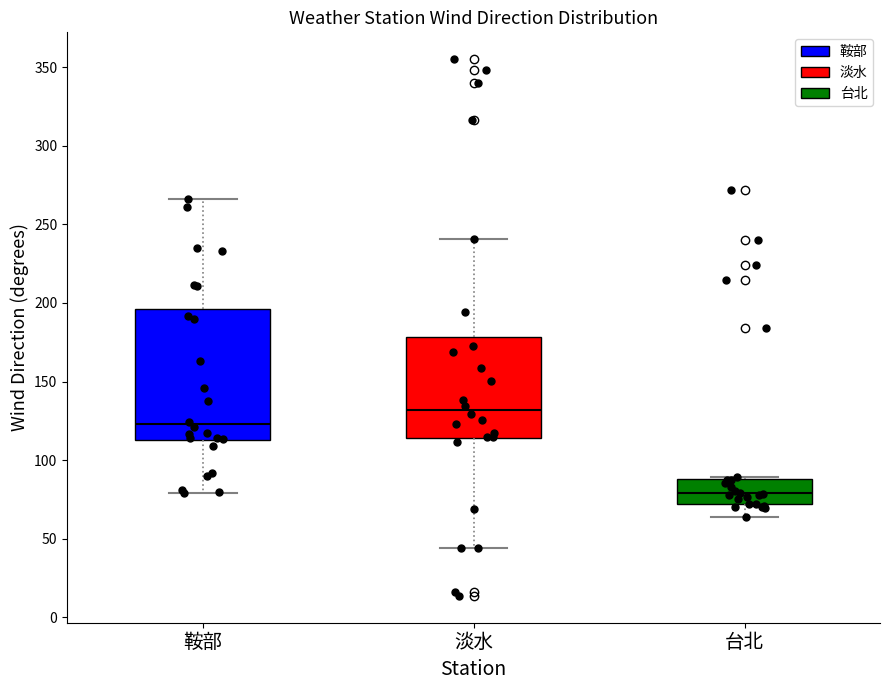

Which box has the lowest median line?

台北